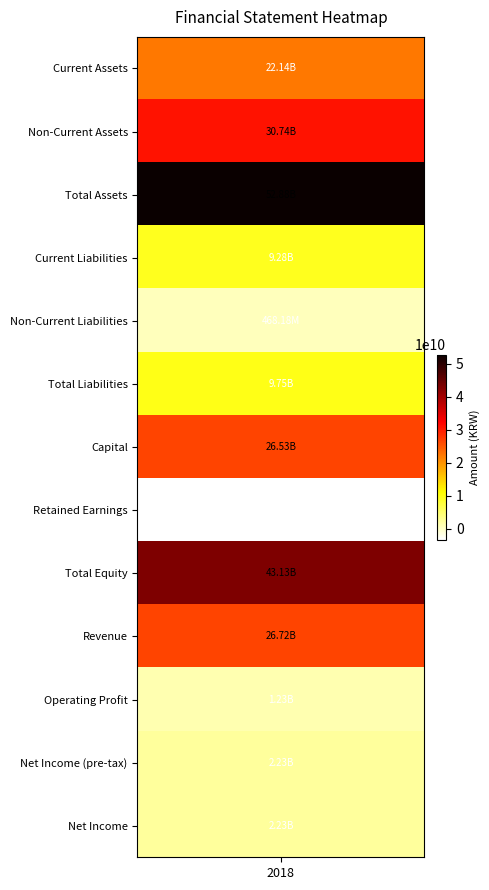

Which has a higher value, 3 or 7?

3